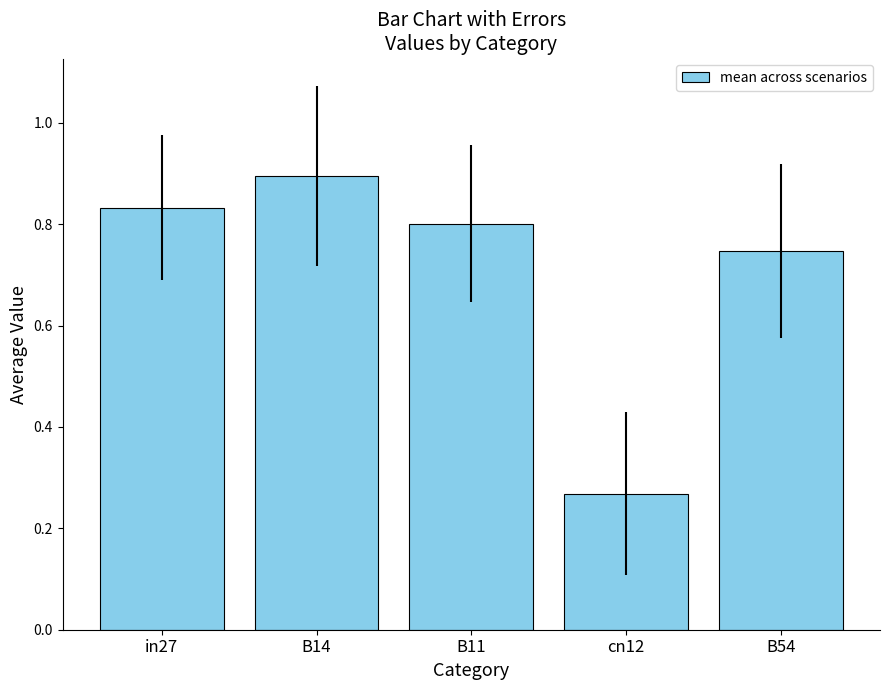

How many values are between 0 and 1?

5